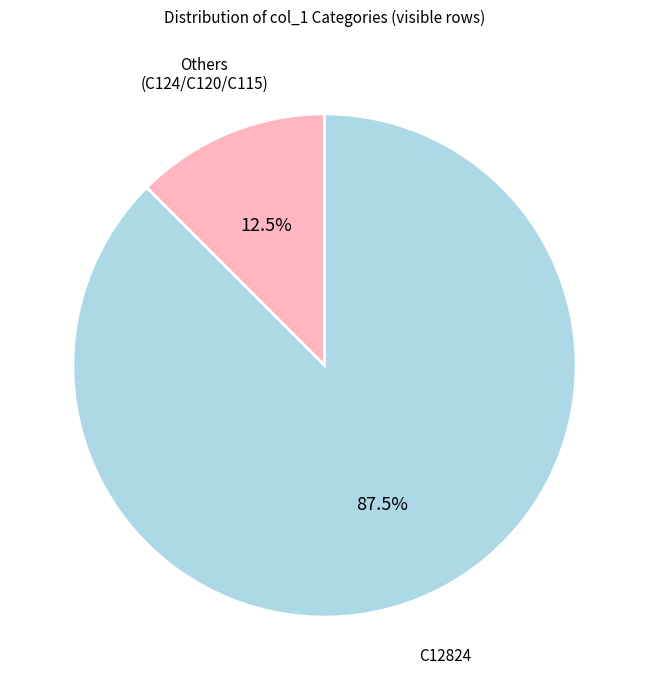

Is there a majority slice in this chart?

Yes